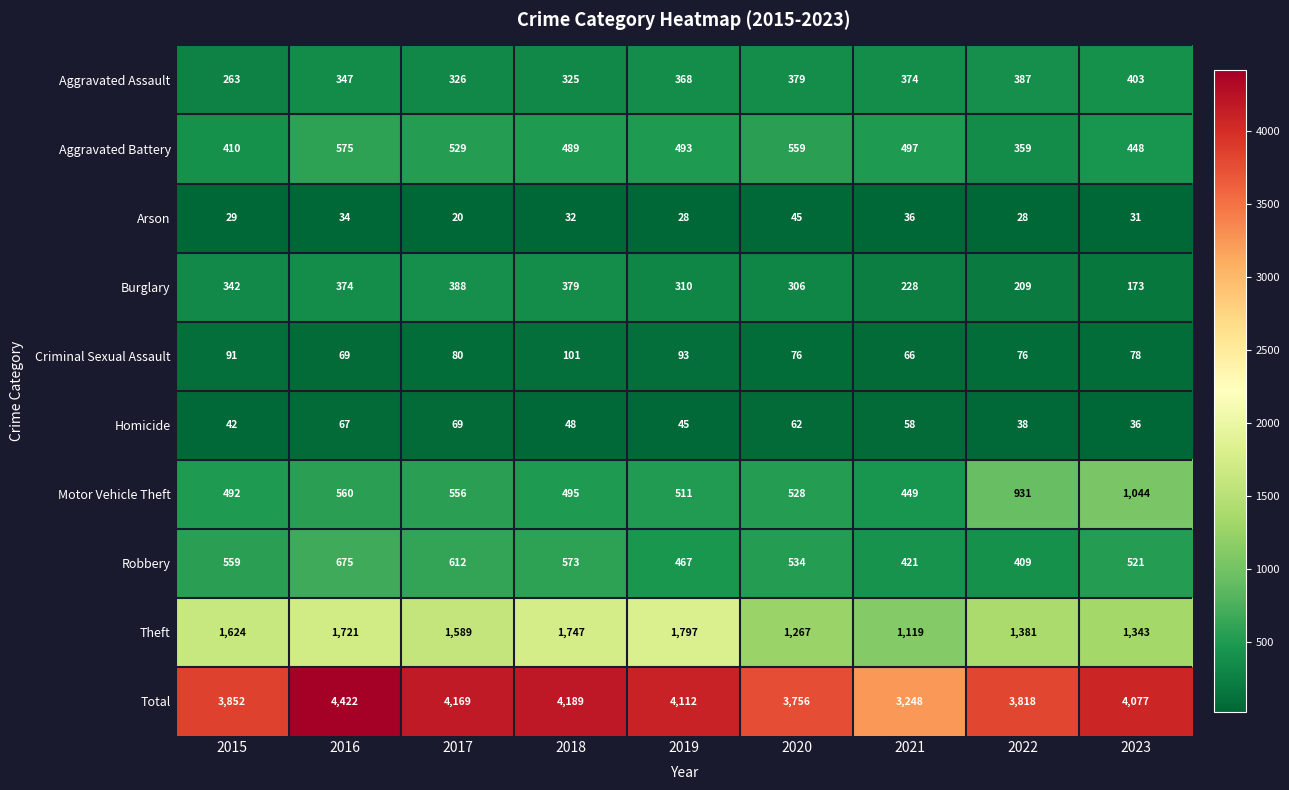

At how many categories does at least one series exceed 1579?

9